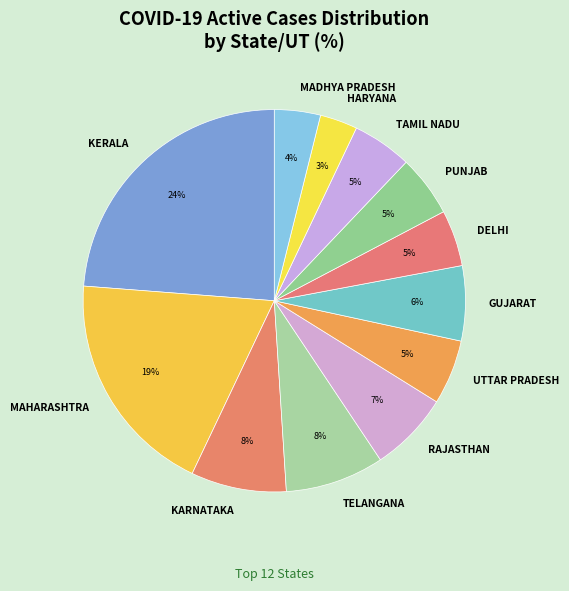

How many slices are in this pie chart?

12